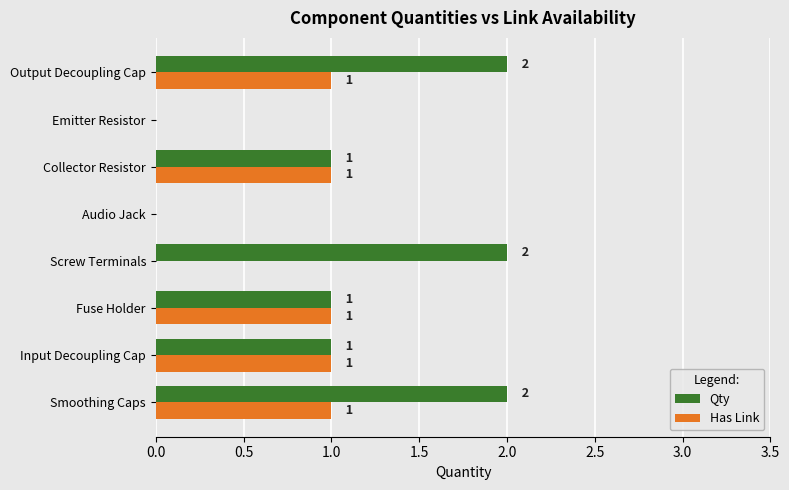

Which series has the widest spread of values?

Qty